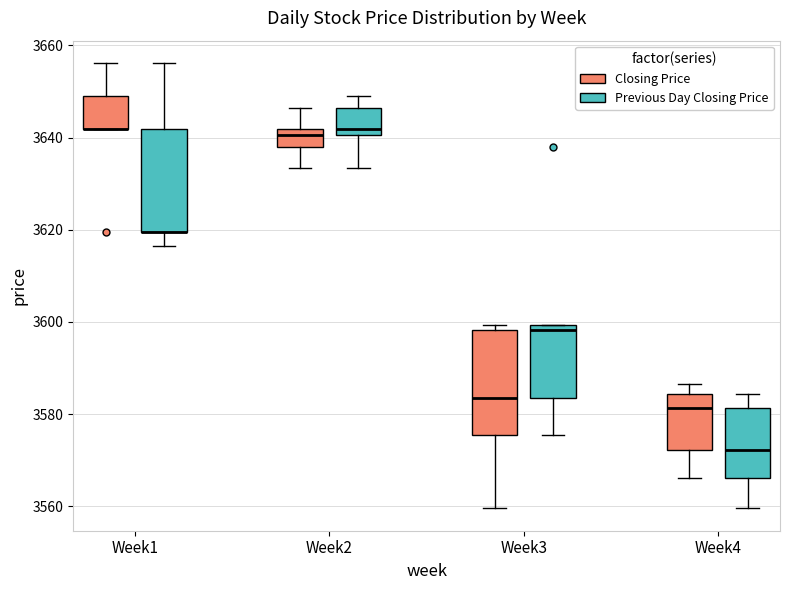

Where is the lower edge of the box for Week4 (Previous Day Closing Price) on the y-axis? The values are not printed on the chart, so give them approximately, as read against the axis.

3566